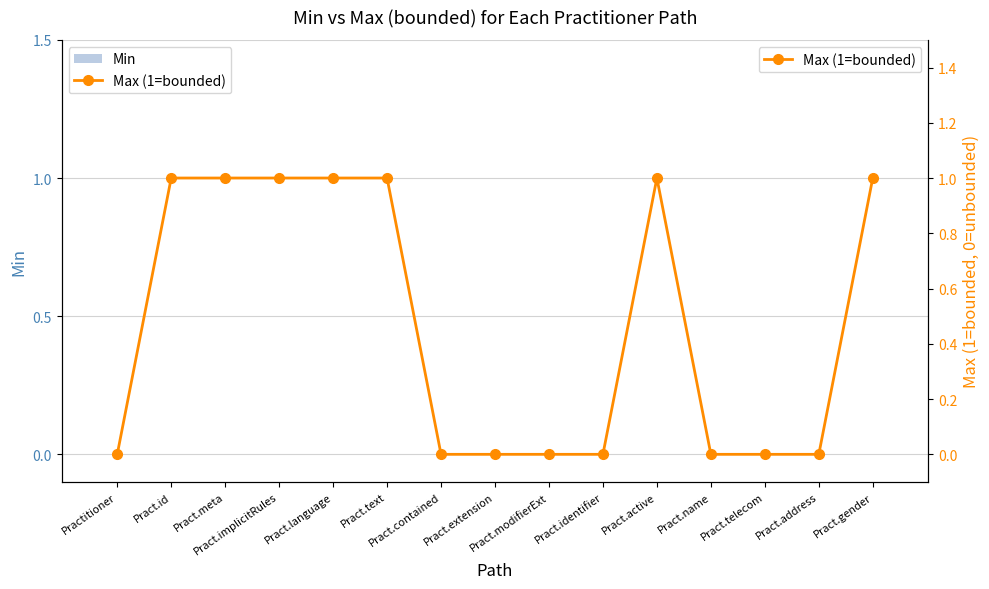

Reading left to right, extract all data points from this chart.

Min: 0	0	0	0	0	0	0	0	0	0	0	0	0	0	0
Max (1=bounded): 0	1	1	1	1	1	0	0	0	0	1	0	0	0	1